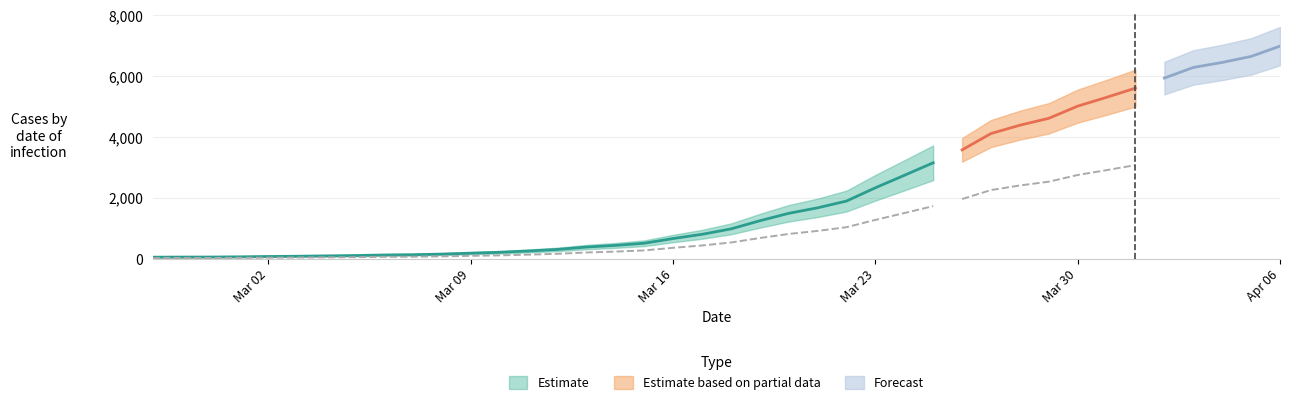

Does the chart display data point markers on the line(s)?

No